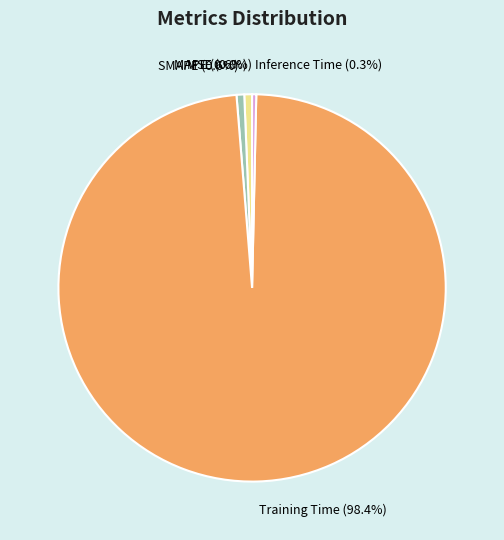

What portion of the pie excludes MAPE (0.6%)?

99.4%